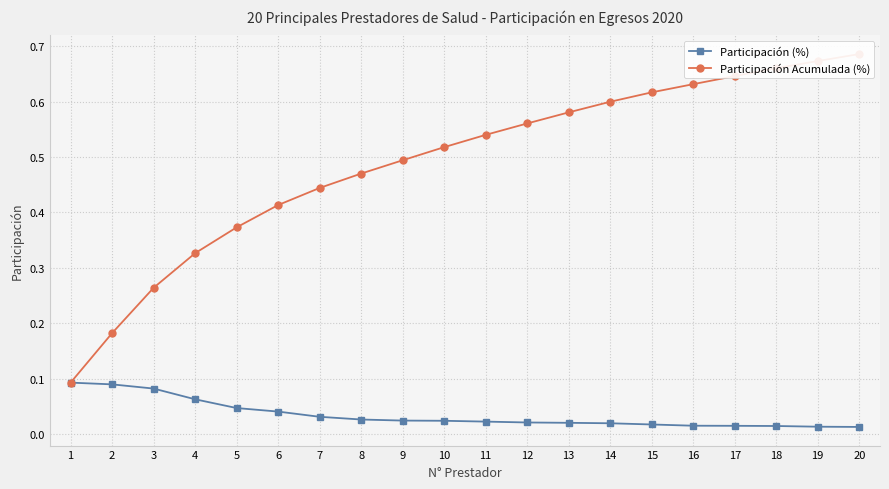

The Participación Acumulada (%) series shows 0.7 at 10. True or false?

False